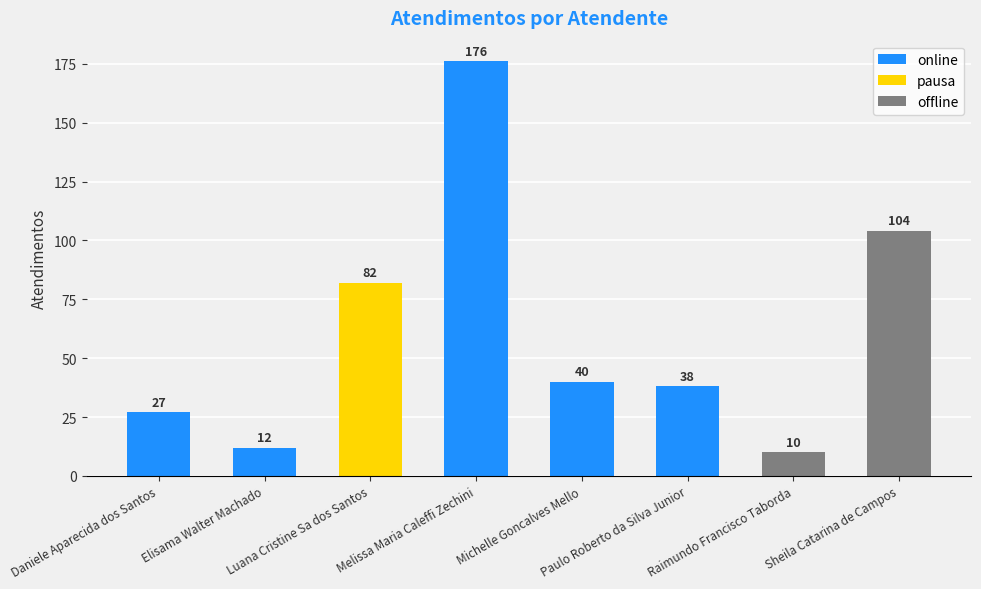

Are the bars horizontal?

No